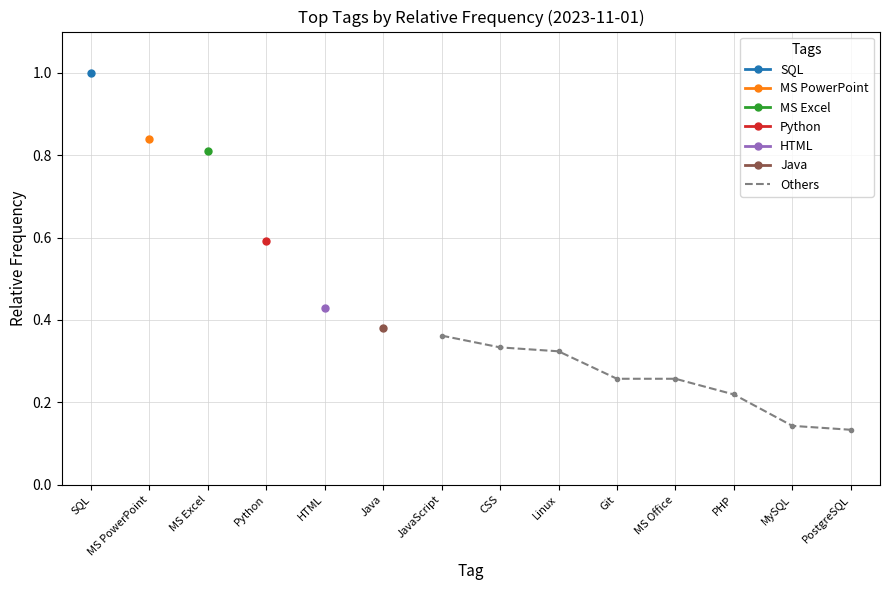

At which label does Others reach its peak?

JavaScript